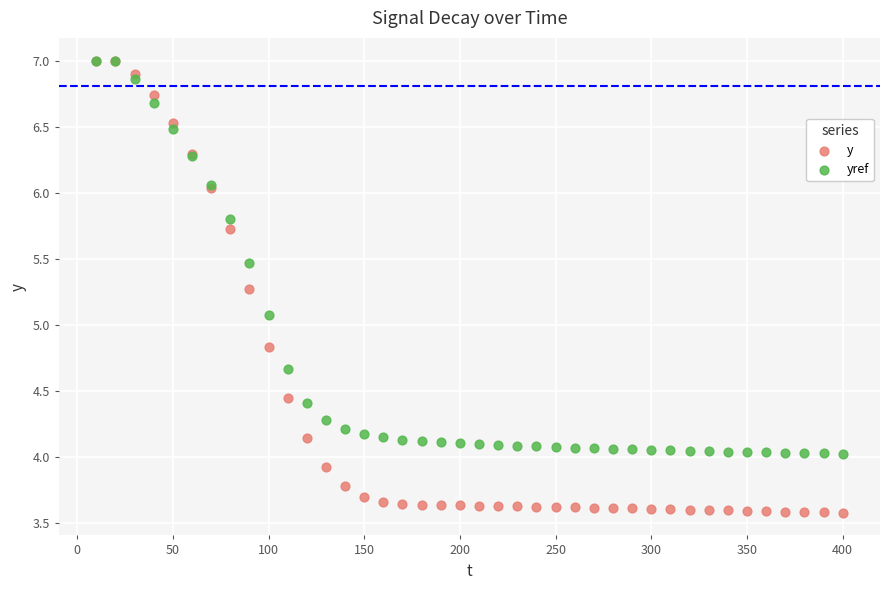

Which series contains the lowest Y value?

y